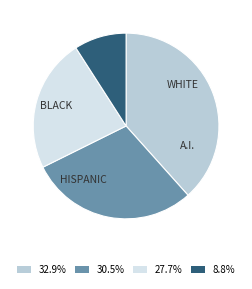

What is the ratio of the value at 30.5% to the value at 32.9%?

0.8